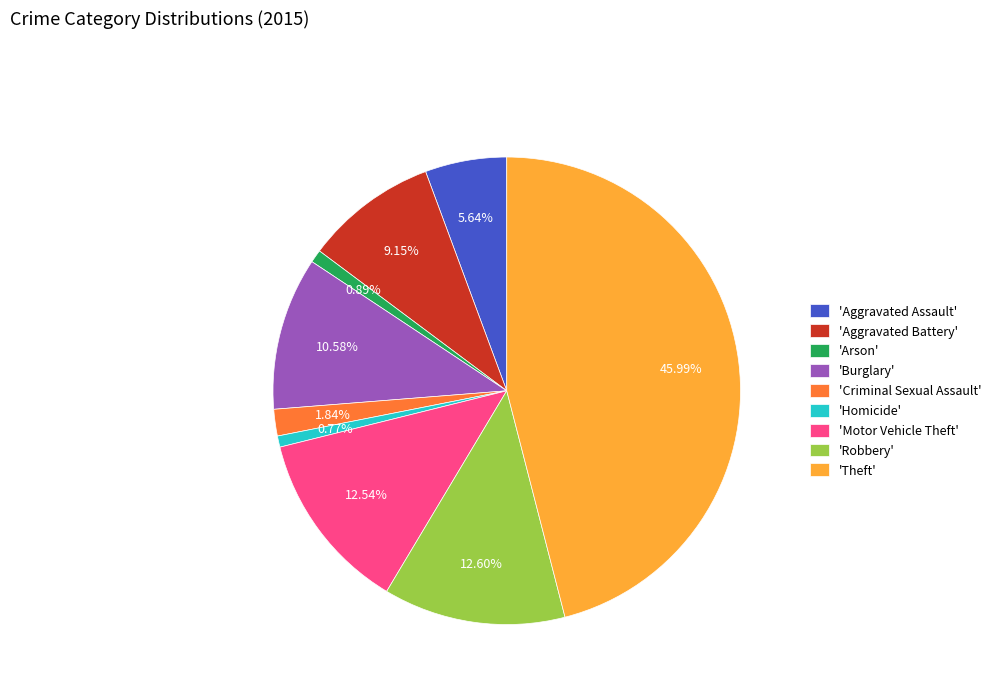

Is there a majority slice in this chart?

No